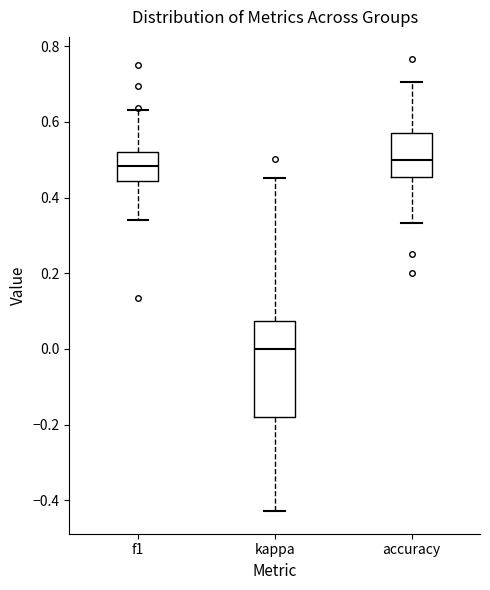

Reading left to right, transcribe this box plot: for each box, give where its median line is, the range the box spans, and where its two whiskers end, as read against the y-axis. The values are not printed on the chart, so give them approximately, as read against the axis.

f1: median 0.48, box 0.44 to 0.52, whiskers 0.34 to 0.64
kappa: median 0.00, box -0.18 to 0.08, whiskers -0.42 to 0.46
accuracy: median 0.50, box 0.46 to 0.58, whiskers 0.34 to 0.70